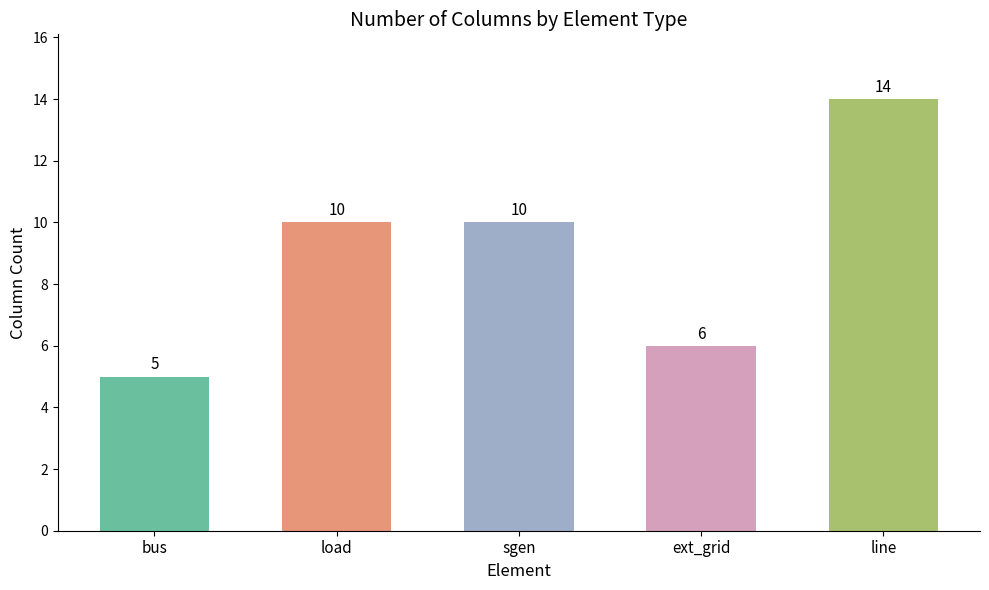

What is the difference between the values at line and ext_grid?

8